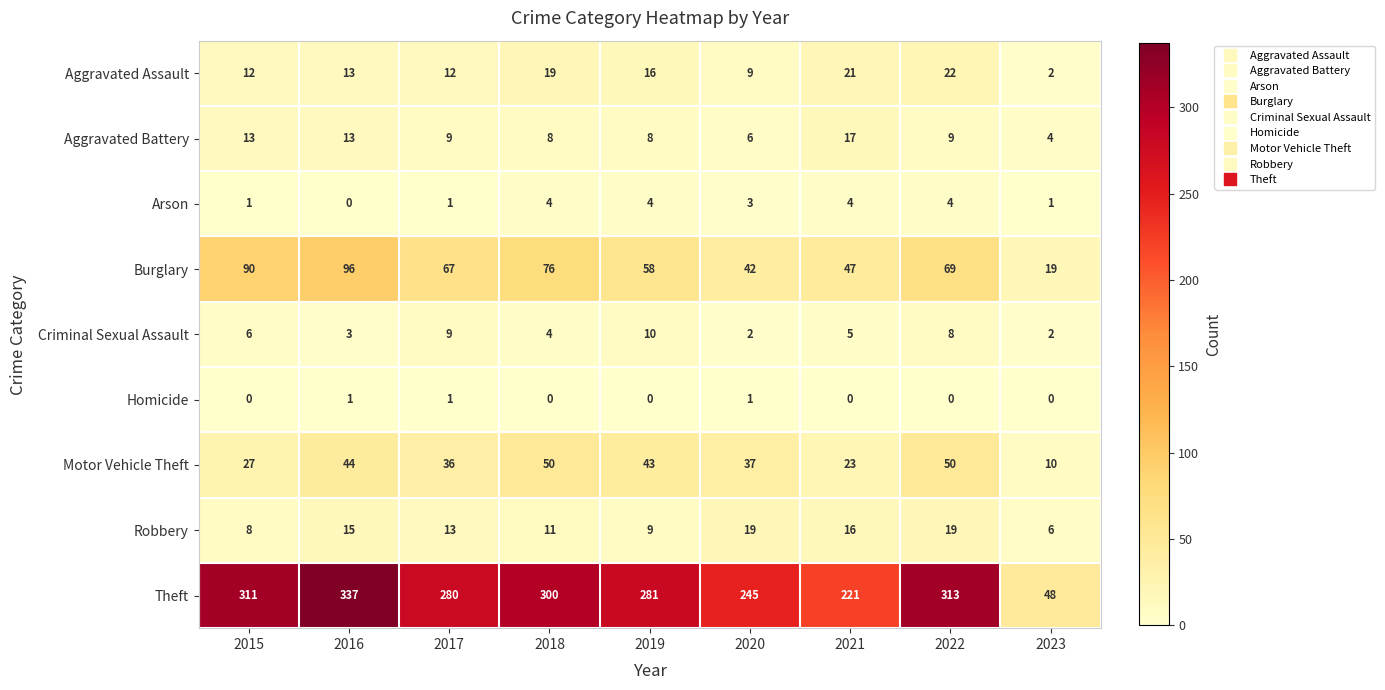

At which label does Theft reach its peak?

2016